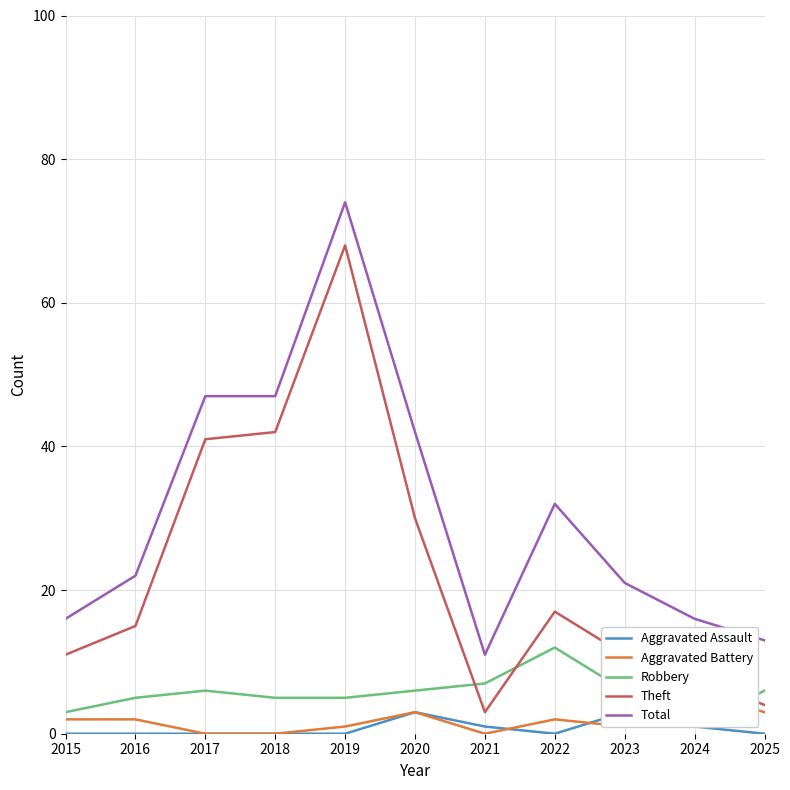

How many interior local peaks does the Total series have?

2